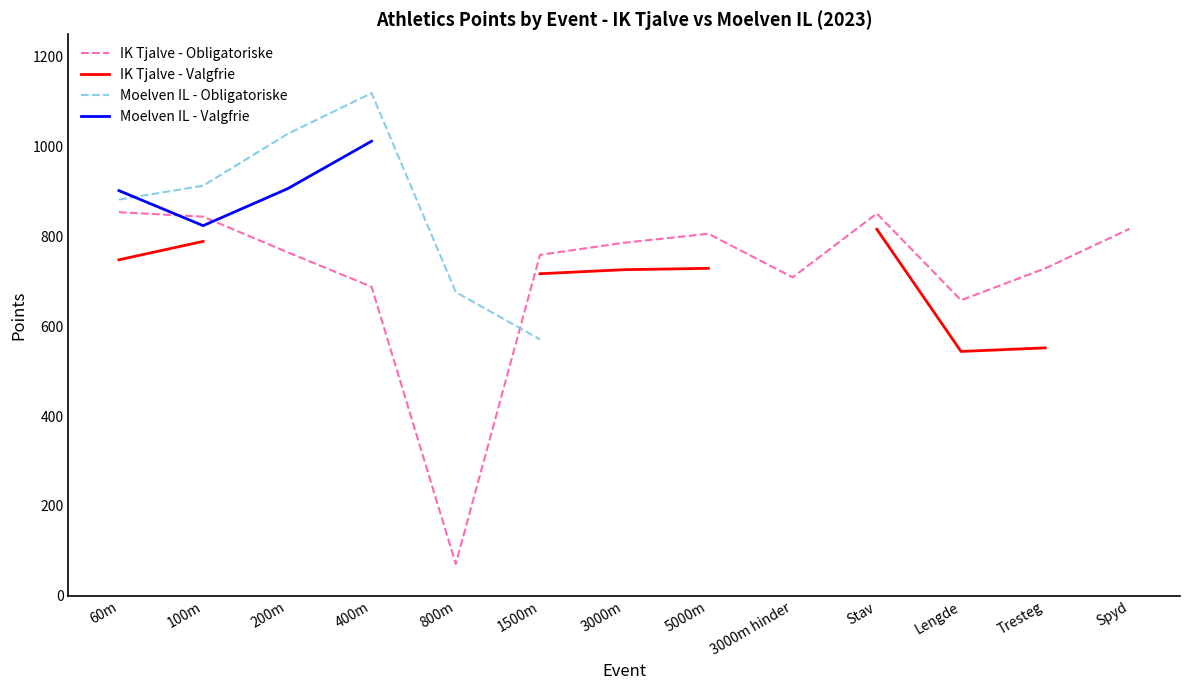

The IK Tjalve - Obligatoriske series shows 881.7 at Lengde. True or false?

False